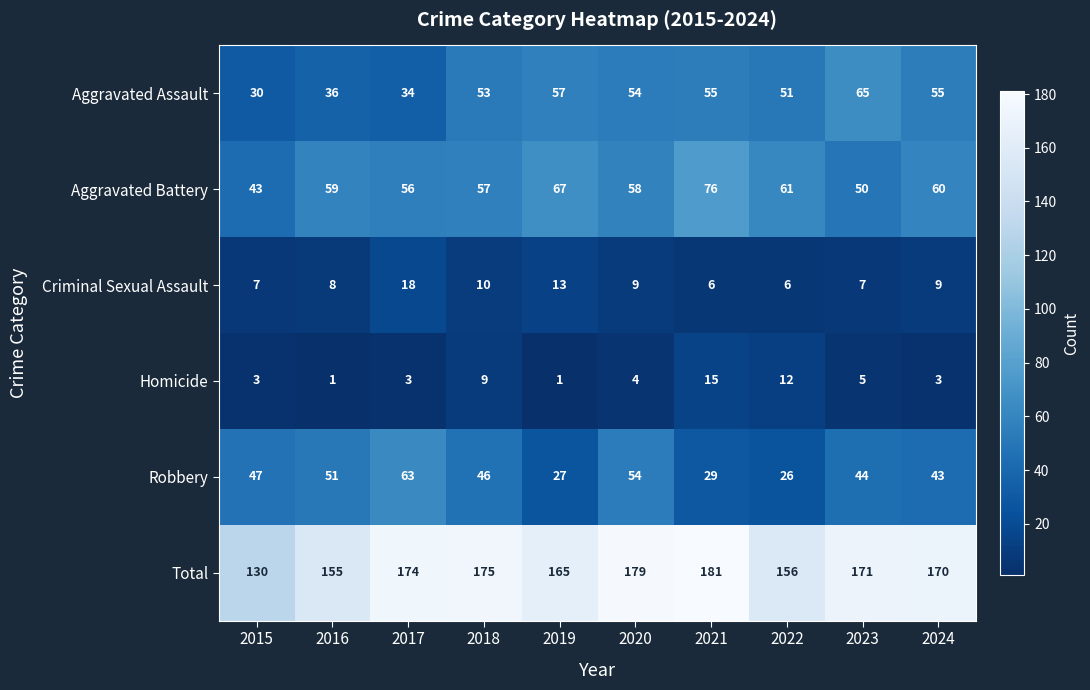

What is the sum of the Aggravated Assault values at 2016 and 2022?

87